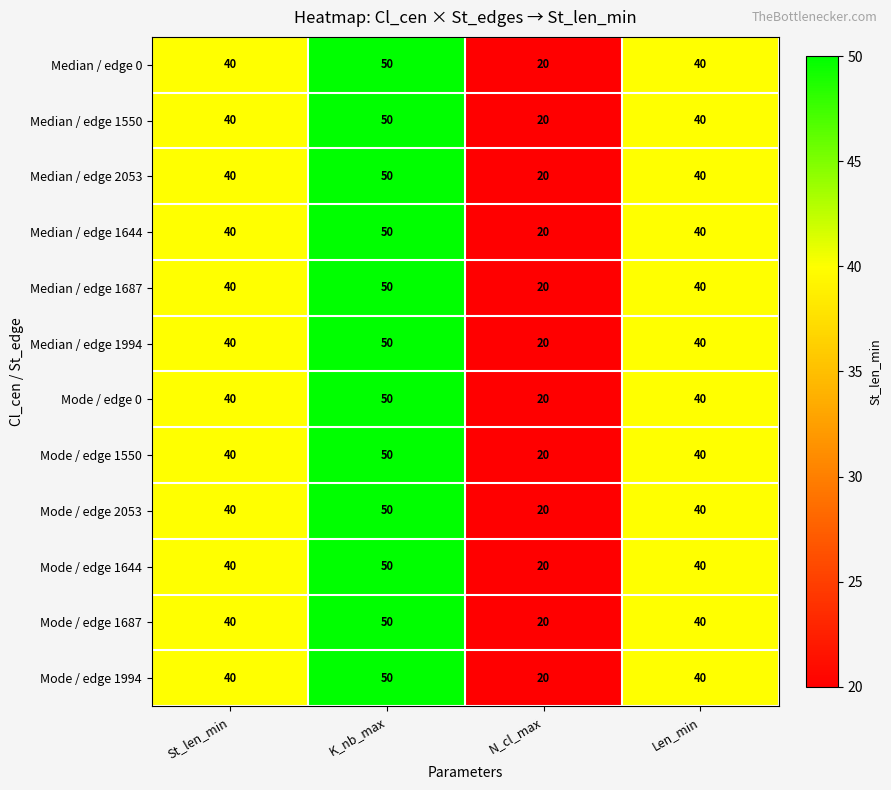

The value of Median / edge 2053 at Len_min is 69. True or false?

False